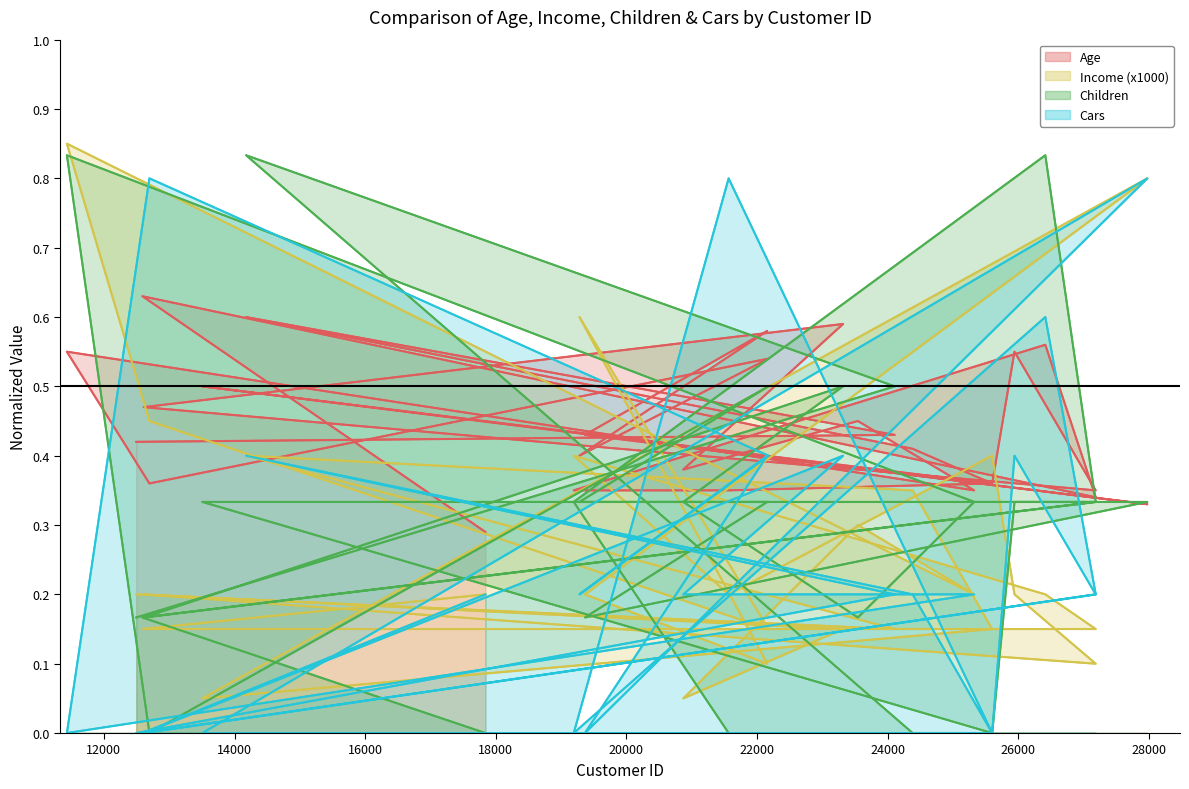

Does the chart have visible grid lines?

No